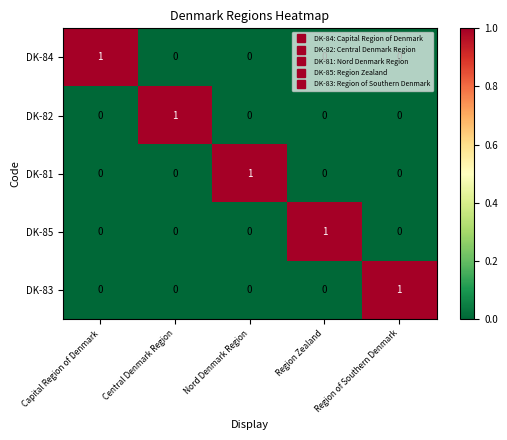

At which label does DK-83 reach its peak?

Region of Southern Denmark